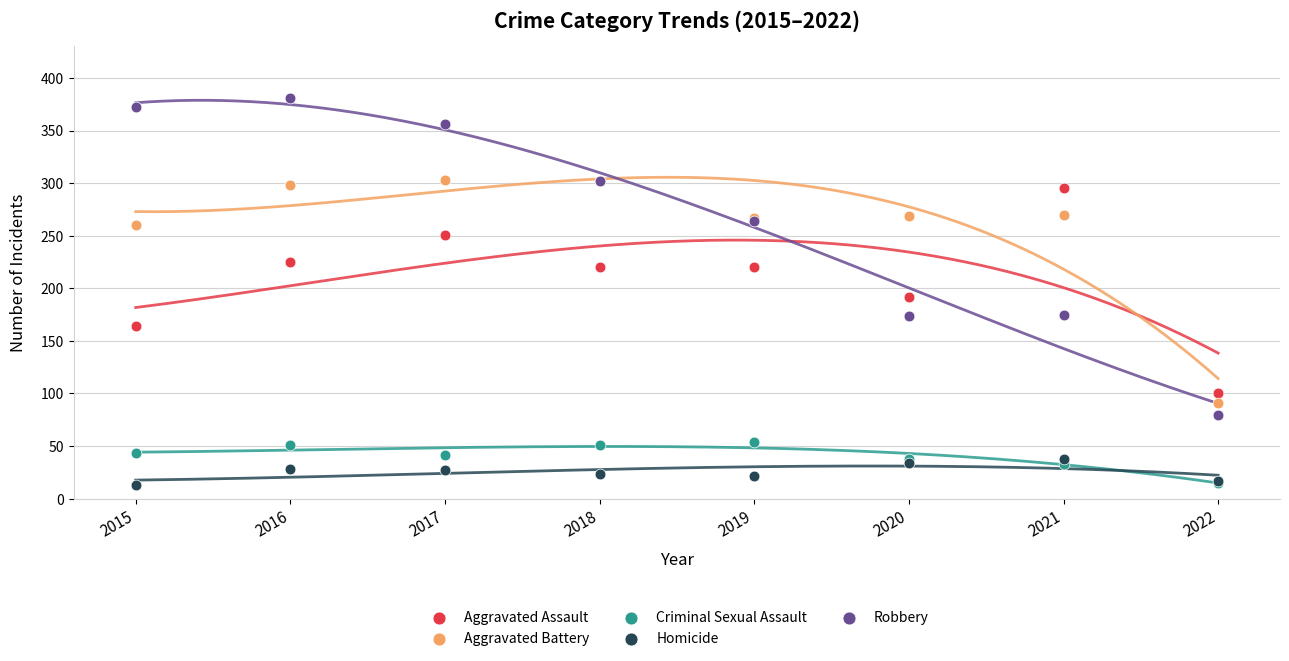

What are all the series names shown in the legend?

Aggravated Assault, Aggravated Battery, Criminal Sexual Assault, Homicide, Robbery